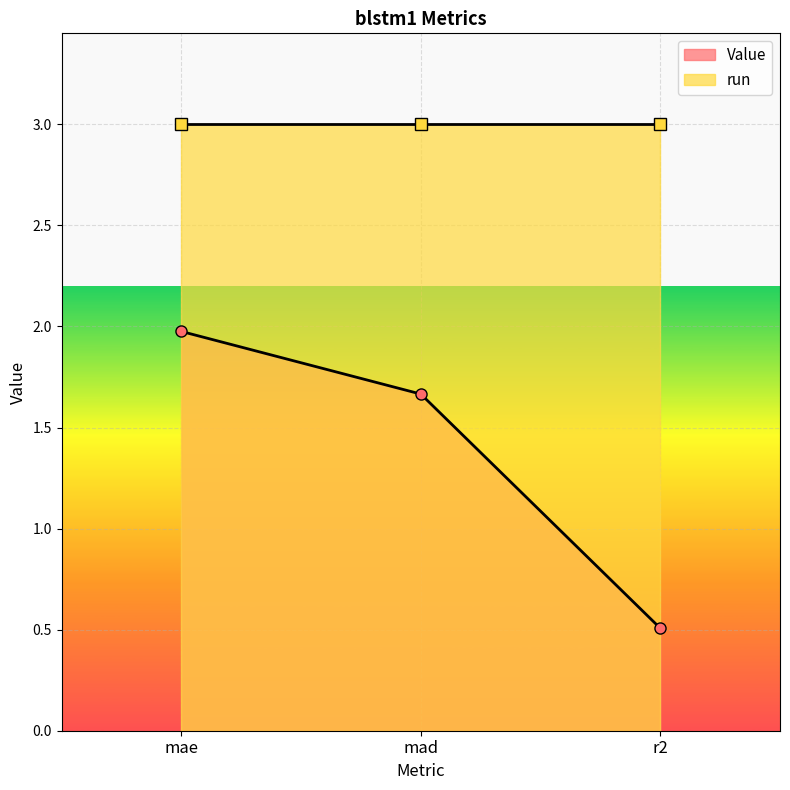

The chart shows a value of 2.0 at mae. True or false?

True